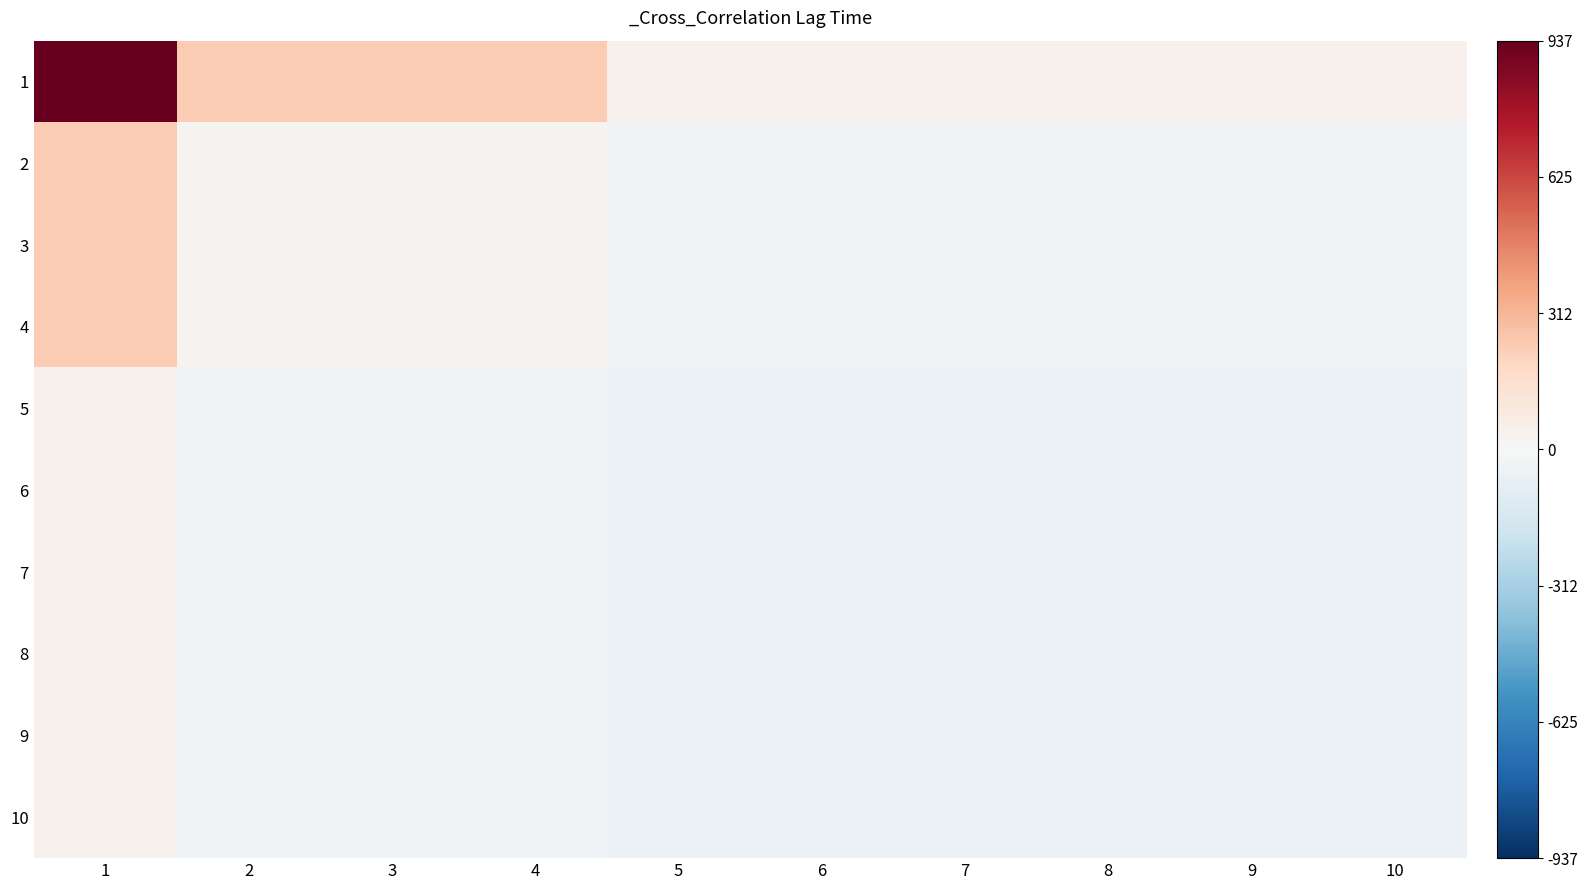

What is the total value across all series at 1?

1875.0